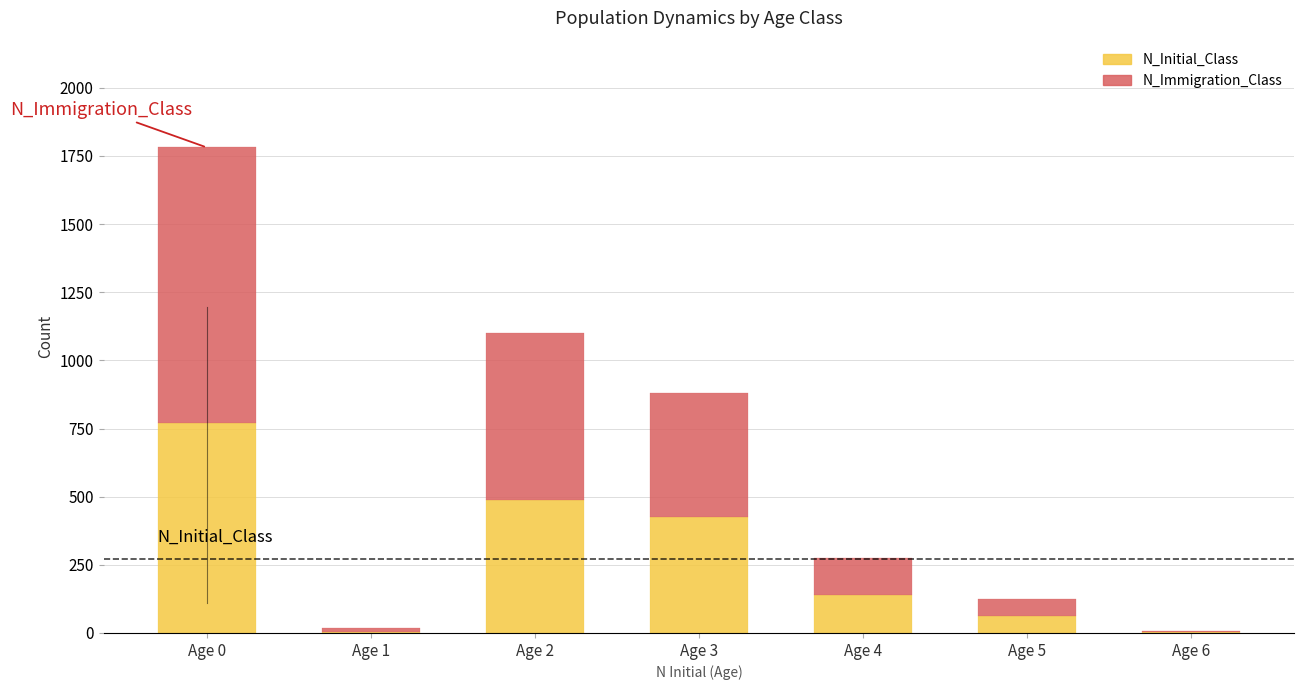

The N_Initial_Class series shows 208 at Age 4. True or false?

False